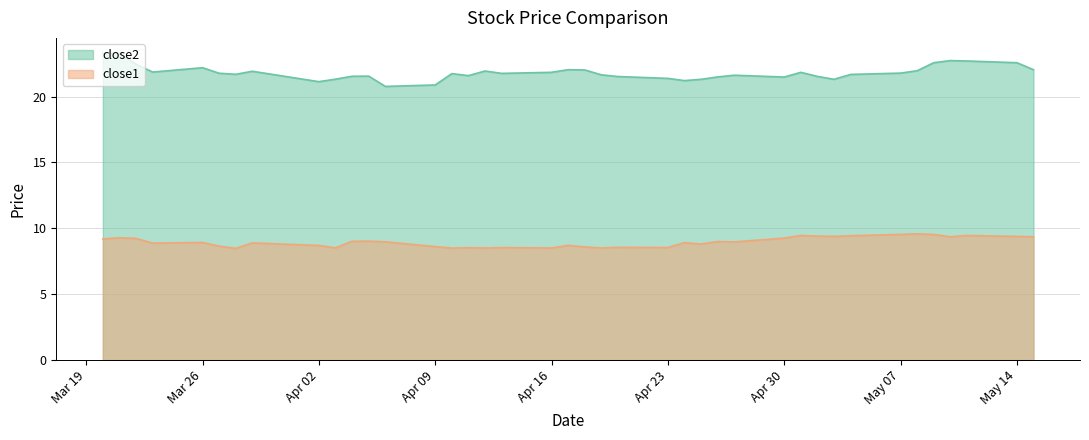

True or false: close1 and close2 intersect in this chart.

False